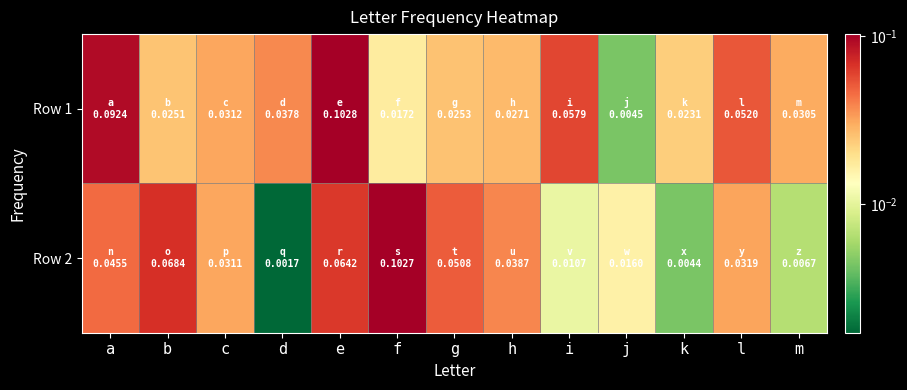

Which series has the largest range (max minus min)?

Row 2